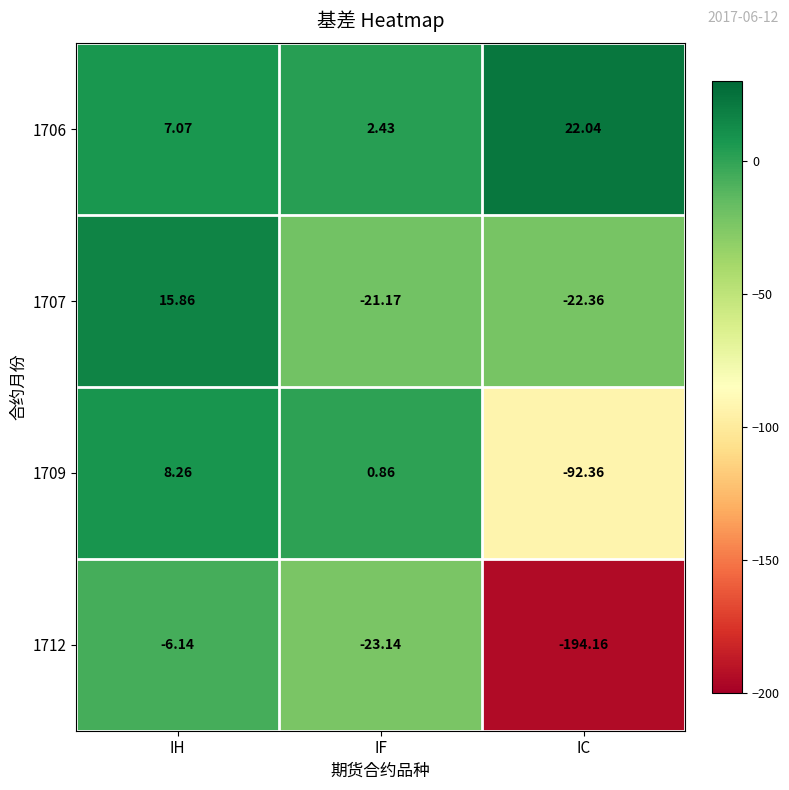

At which category is the sum across all series the highest?

IH